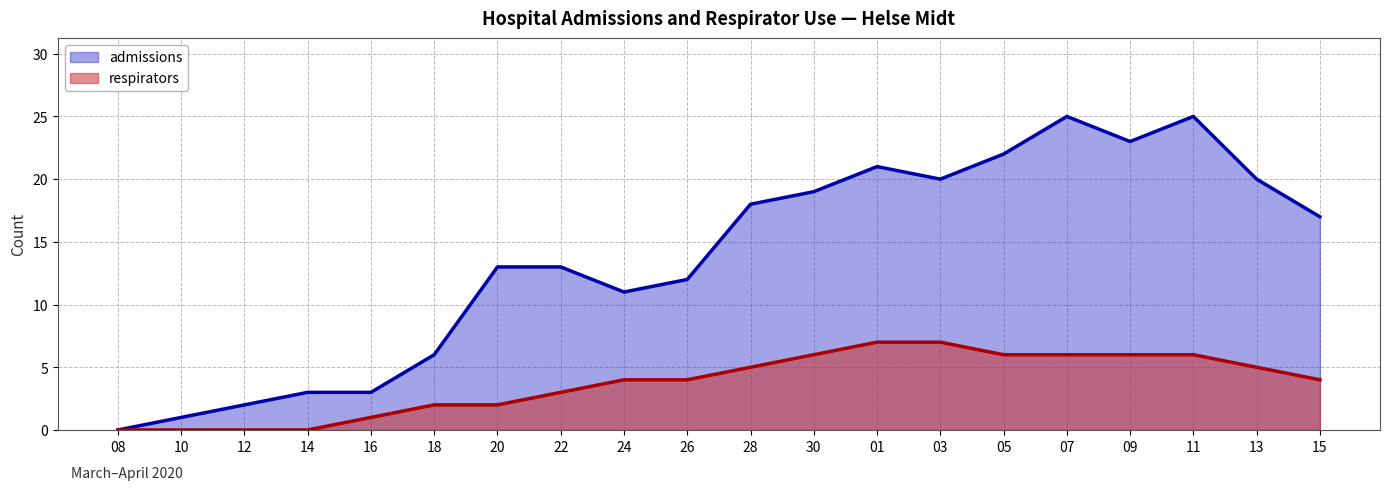

True or false: admissions has more than 0 points higher than both neighbors.

True